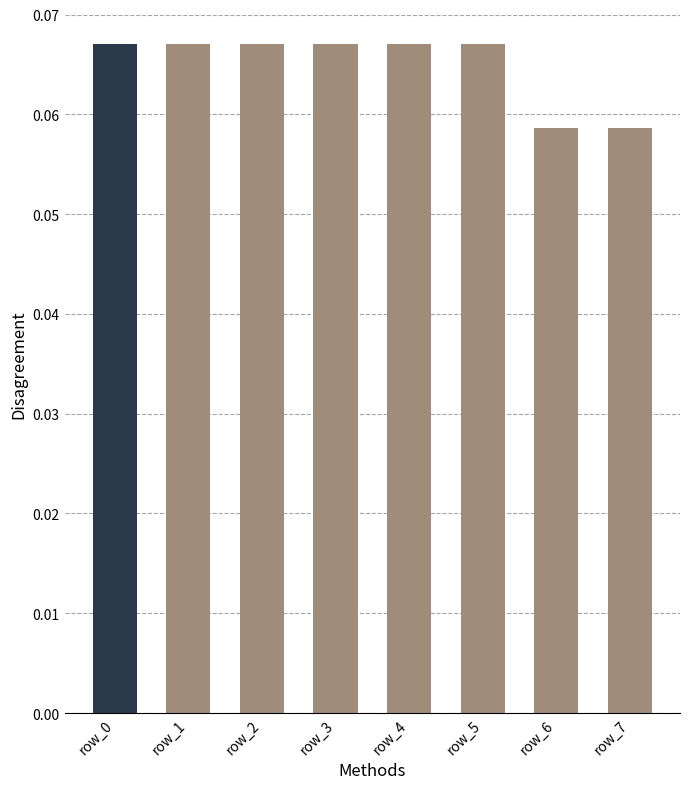

Does the chart contain stacked bars?

No